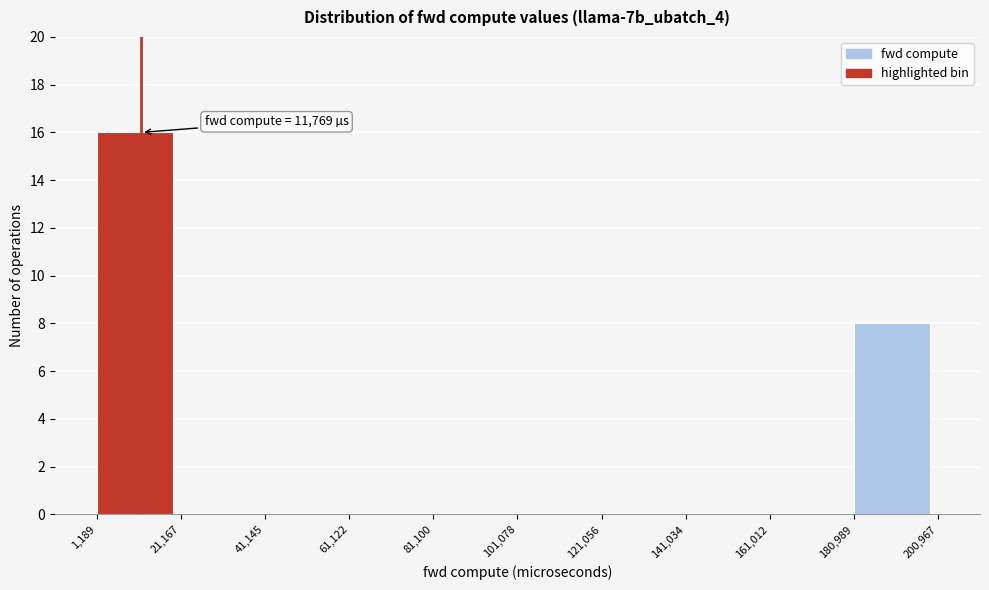

Which range on the x-axis has the tallest bar?

1,189 to 21,167